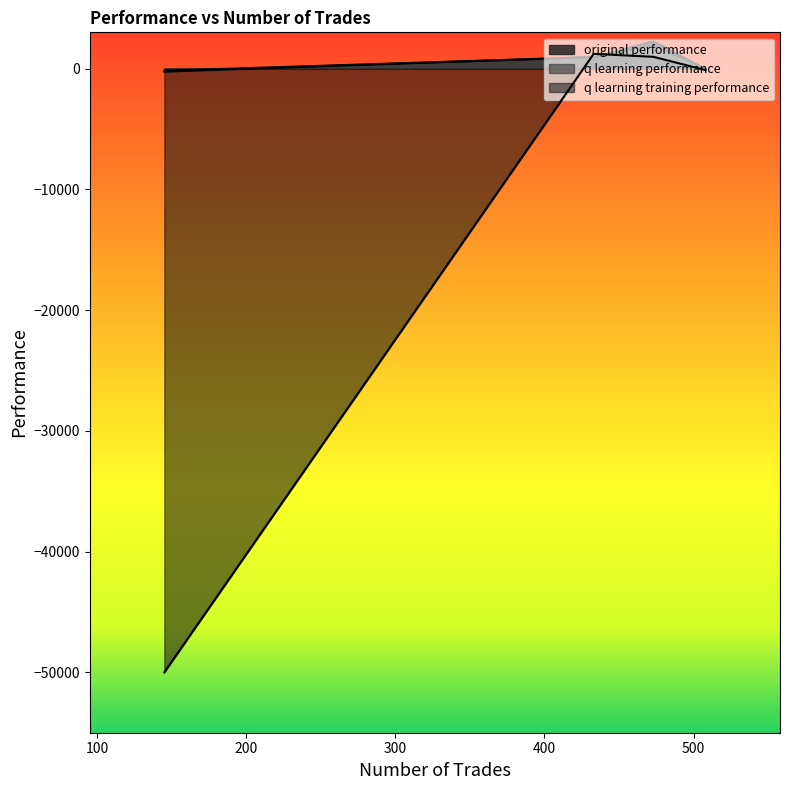

How many lines are shown in the chart?

3